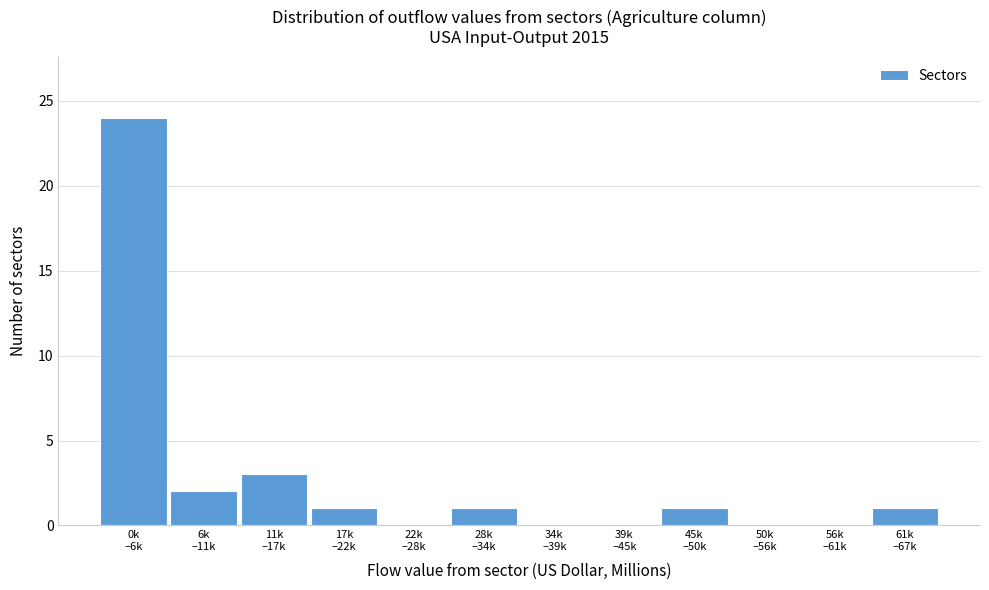

What is the greatest value displayed?

24